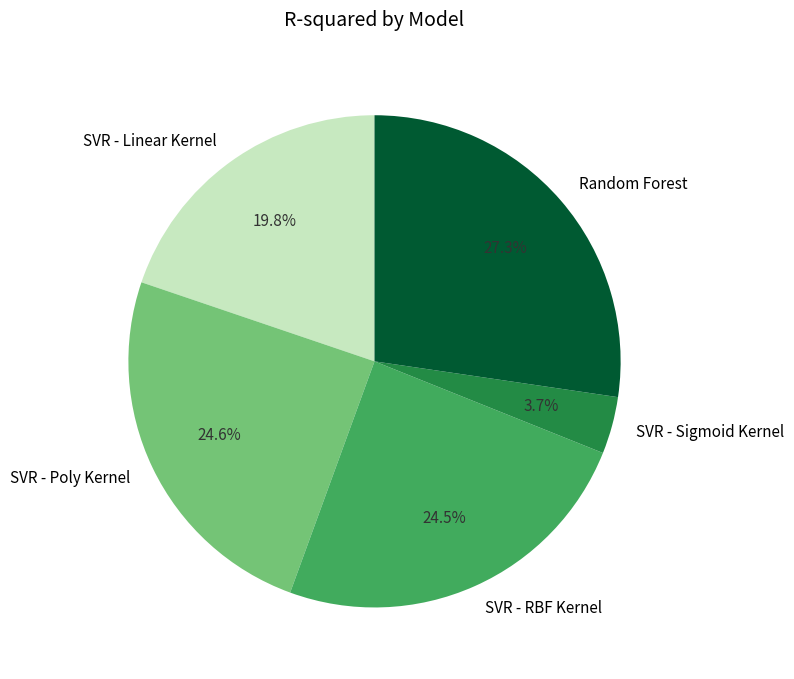

How many segments does this pie chart have?

5